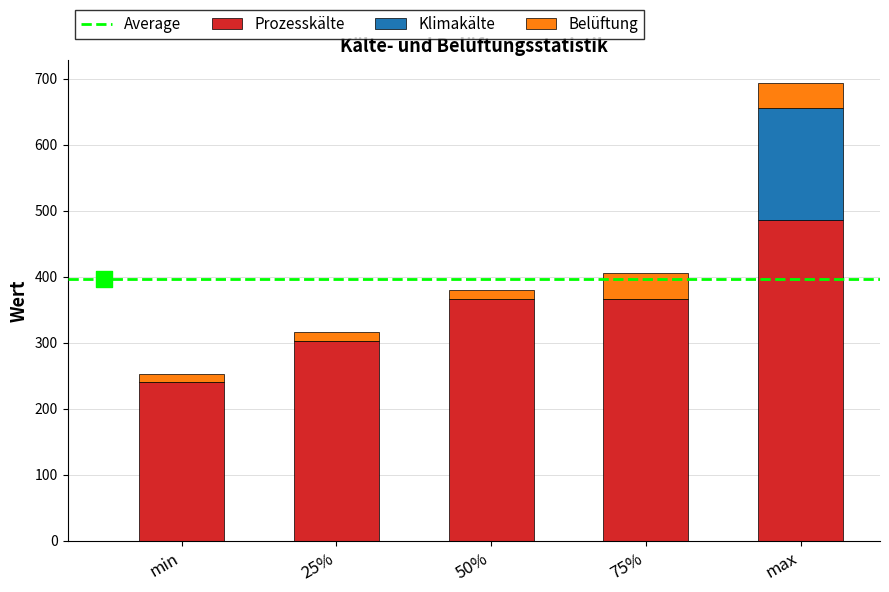

Which series has the largest total across all categories?

Prozesskälte